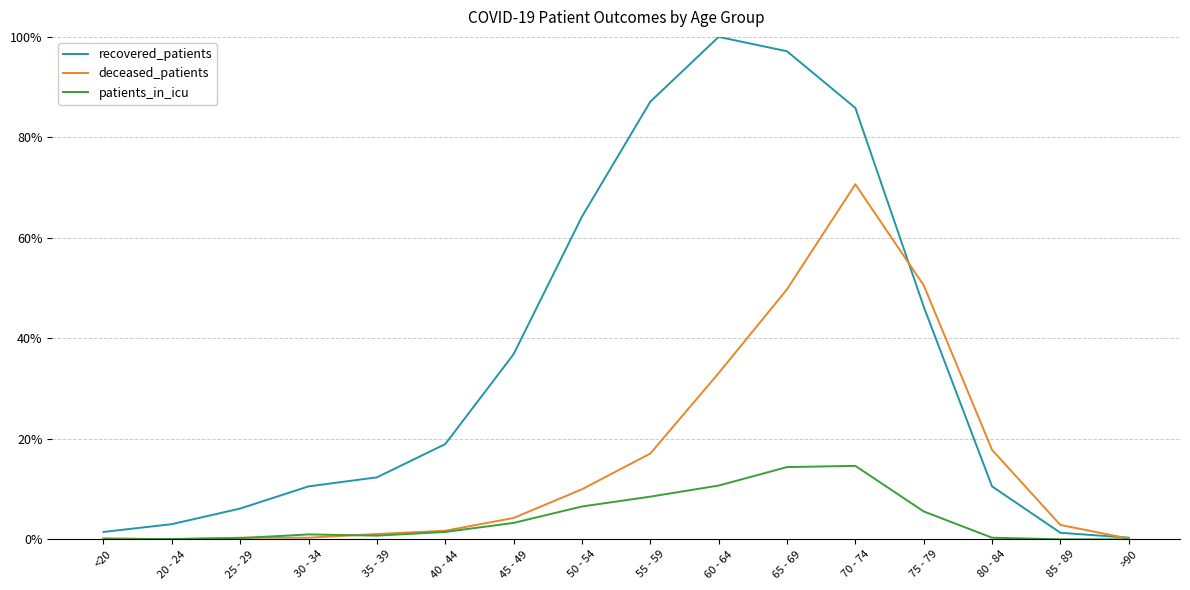

What are all the series names shown in the legend?

recovered_patients, deceased_patients, patients_in_icu